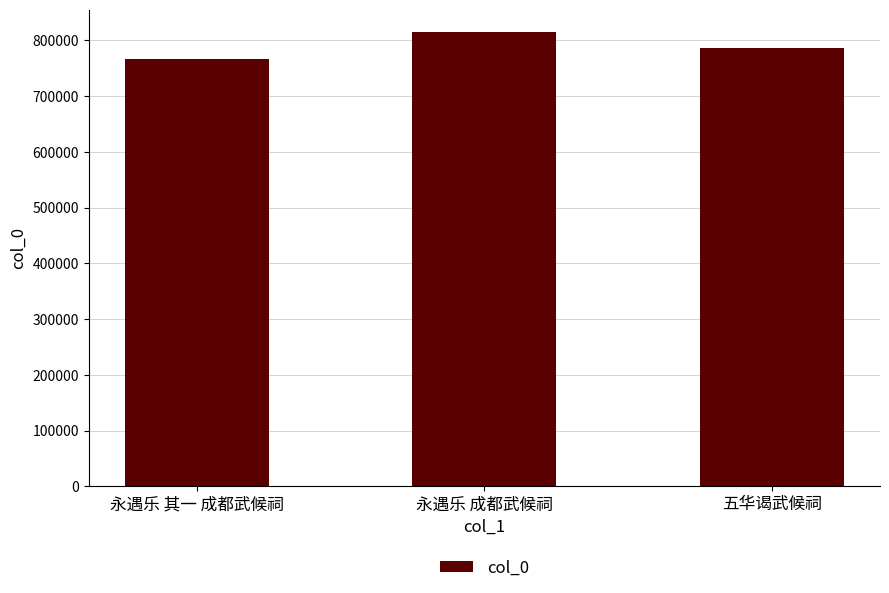

Reading left to right, what are all the values shown in this chart?

永遇乐 其一 成都武候祠=766266	永遇乐 成都武候祠=814207	五华谒武候祠=786878